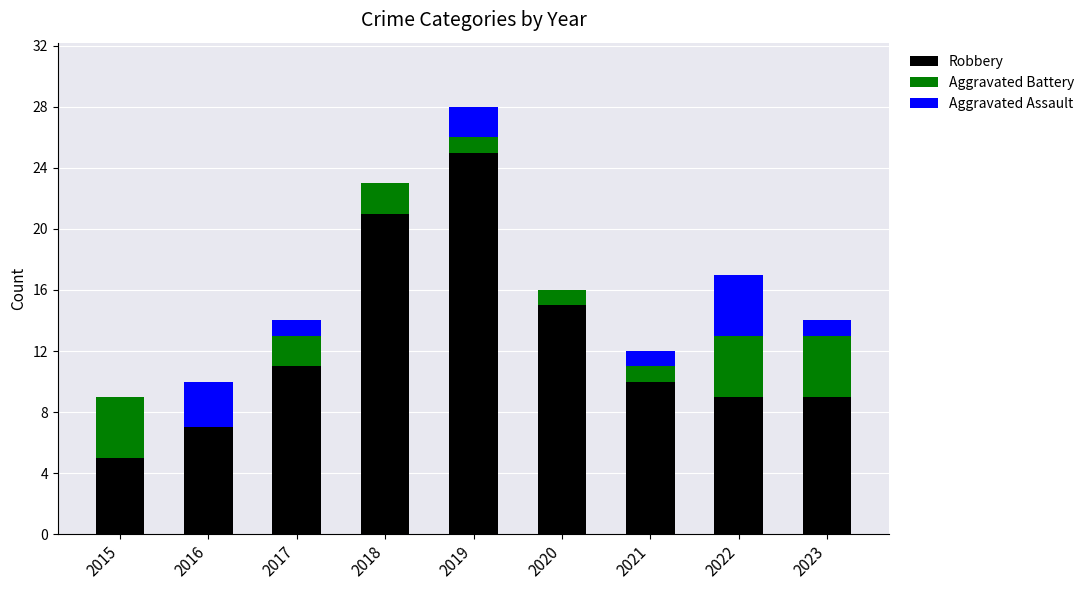

The value of Robbery at 2020 is 22. True or false?

False